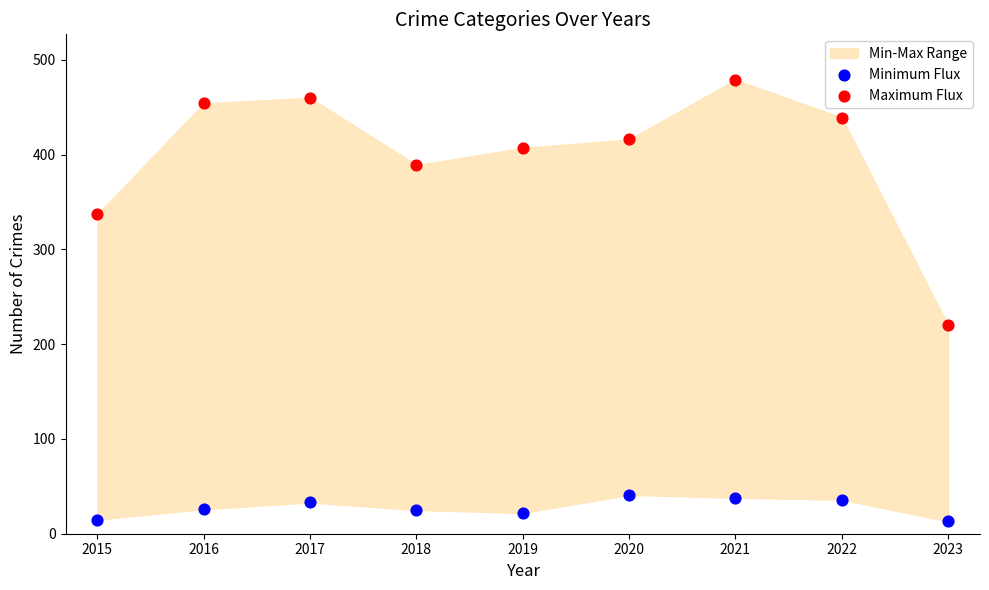

Across all data points, what is the range of Y values (max minus min)?

466